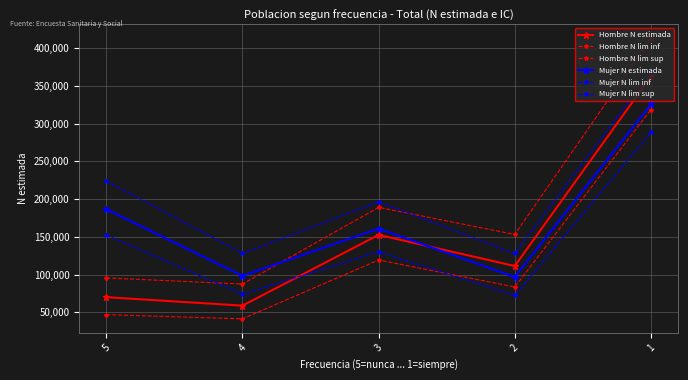

How many lines are shown in the chart?

6